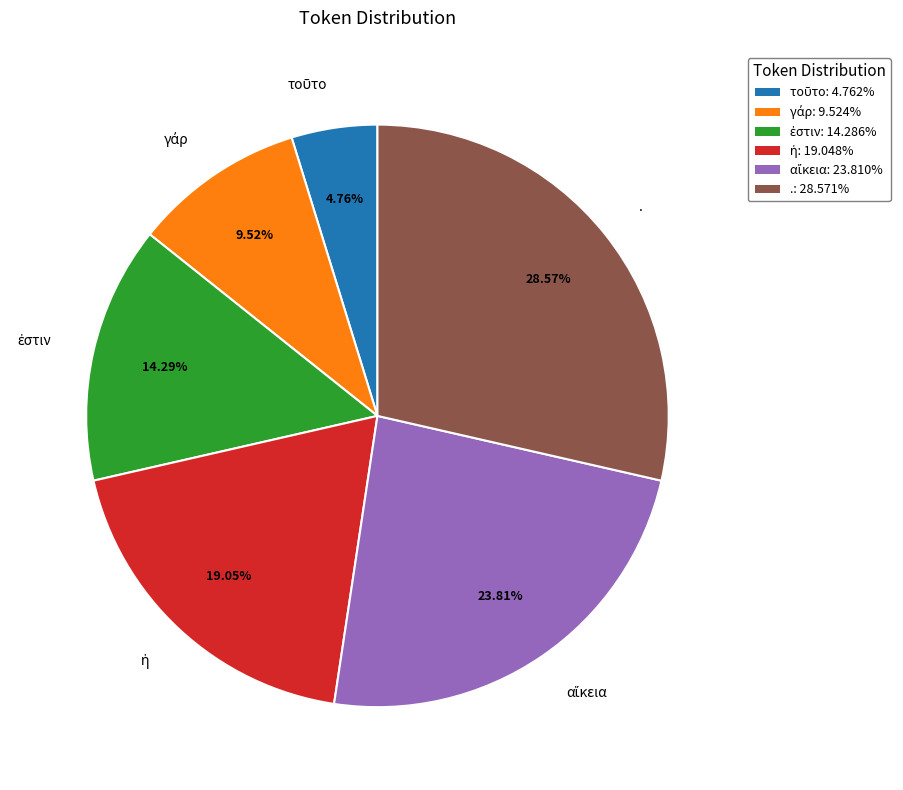

Does any single category account for the majority?

No